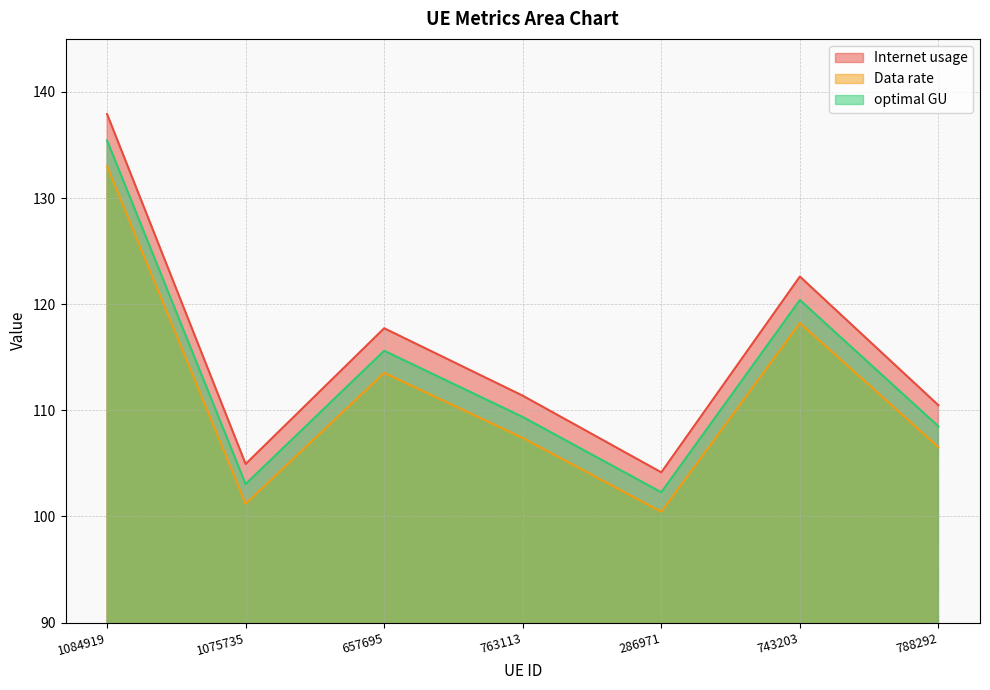

Which series has the largest total across all categories?

Internet usage